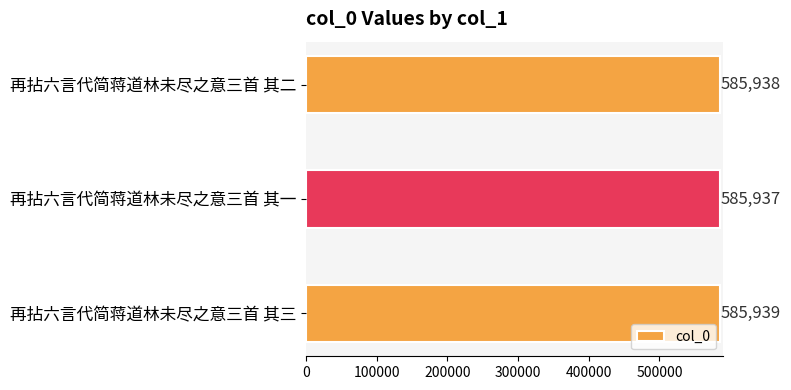

Reading bottom to top, transcribe all the data shown in this chart.

585939	585937	585938